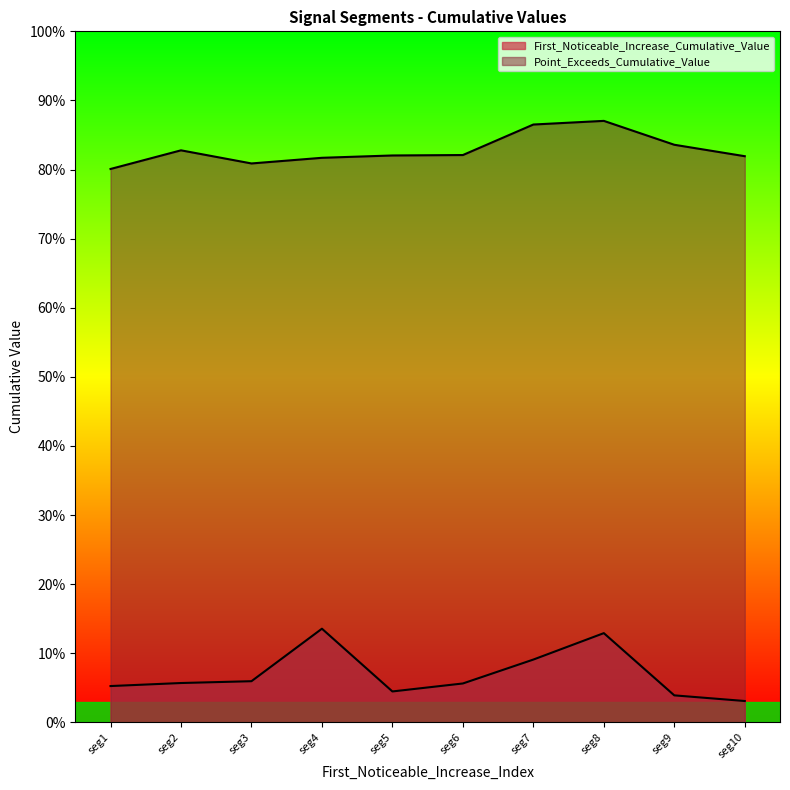

Between seg3 and seg9, which series saw the biggest shift?

Point_Exceeds_Cumulative_Value